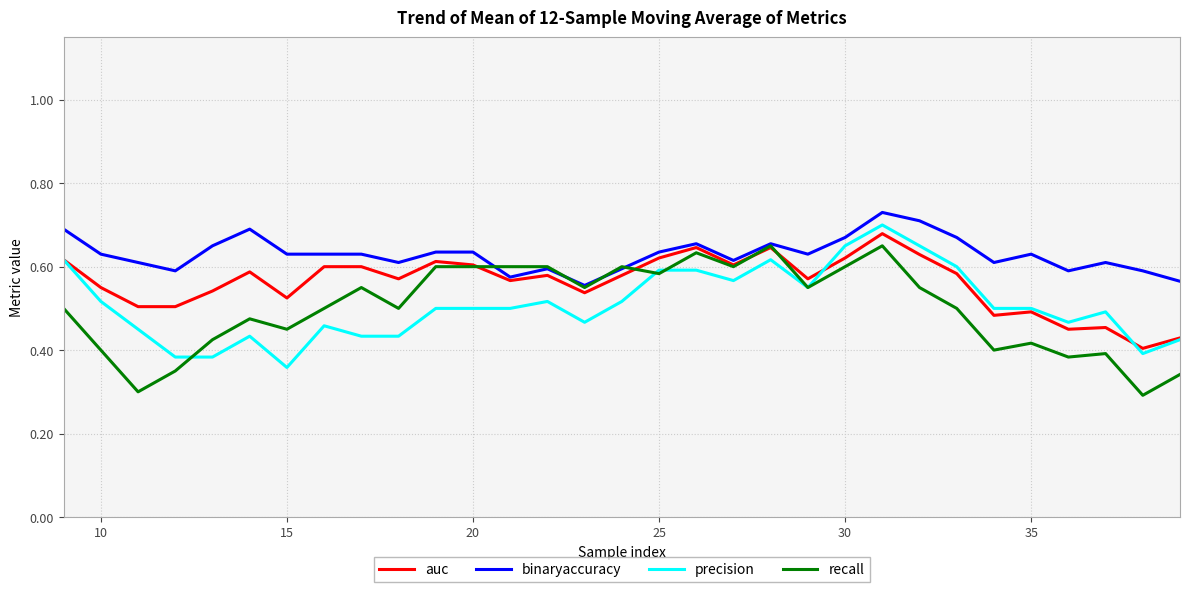

Which series has the largest range (max minus min)?

recall